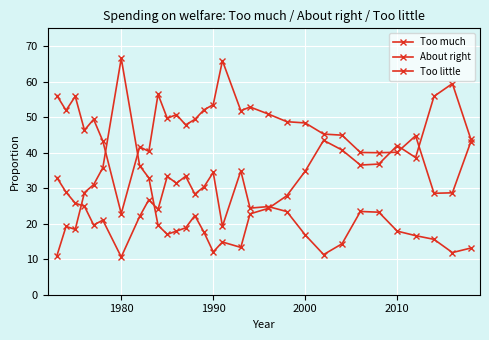

How many distinct data groups are displayed?

3